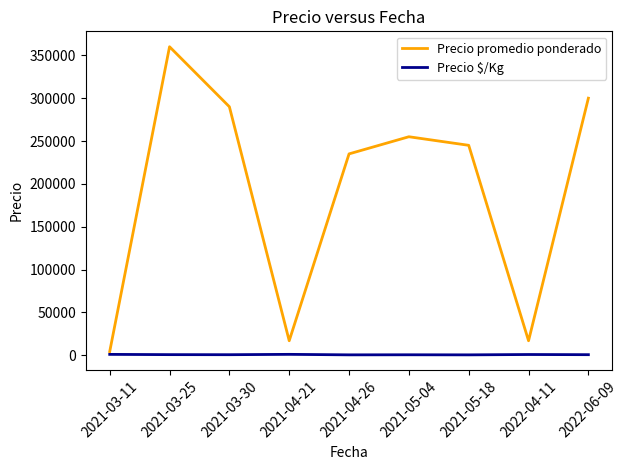

Where does the Precio promedio ponderado series first go above 245000?

2021-03-25